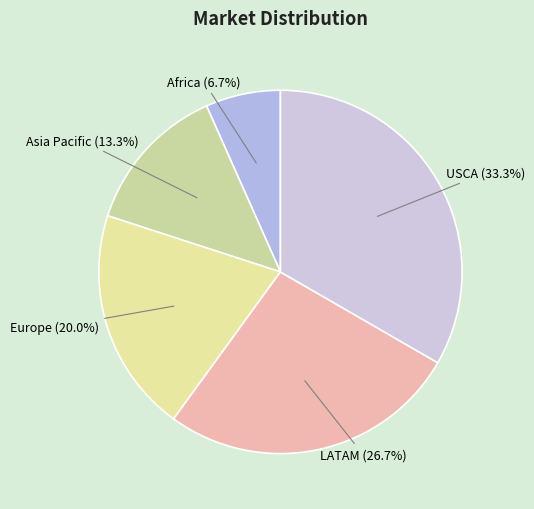

Does any single category account for the majority?

No